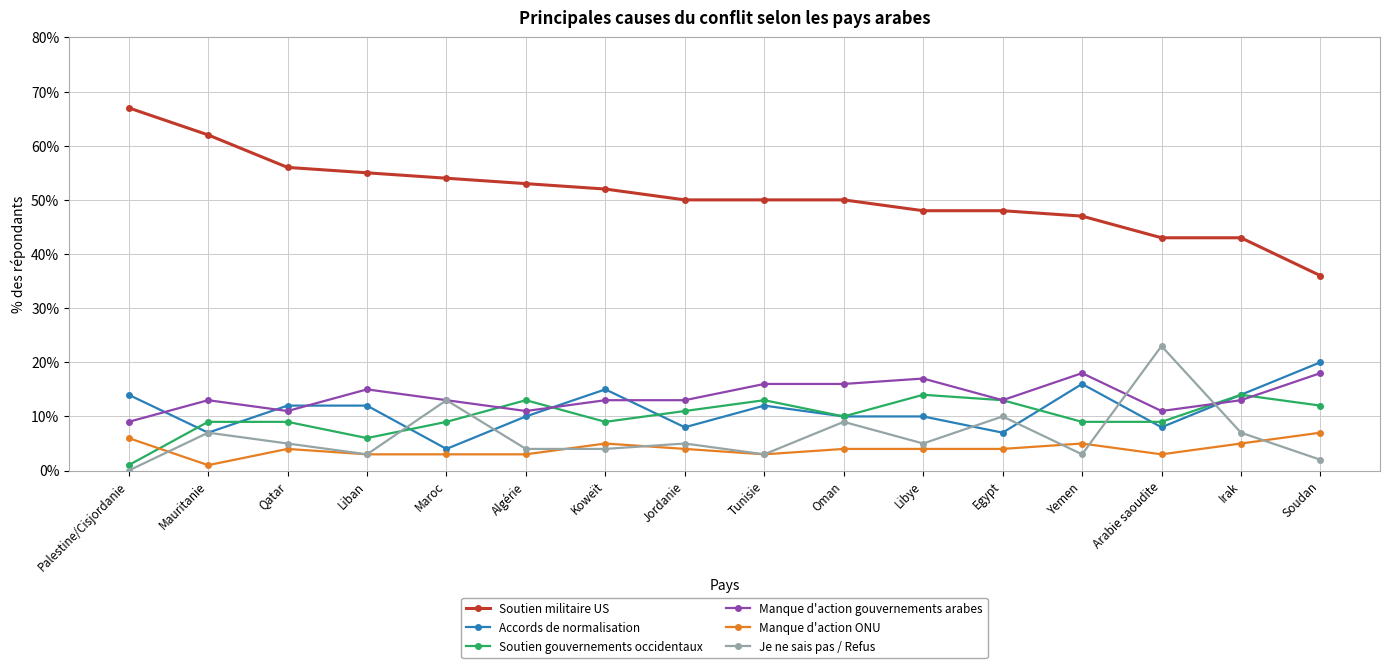

Is the value of Je ne sais pas / Refus at Algérie greater than the value of Soutien gouvernements occidentaux at Palestine/Cisjordanie?

Yes